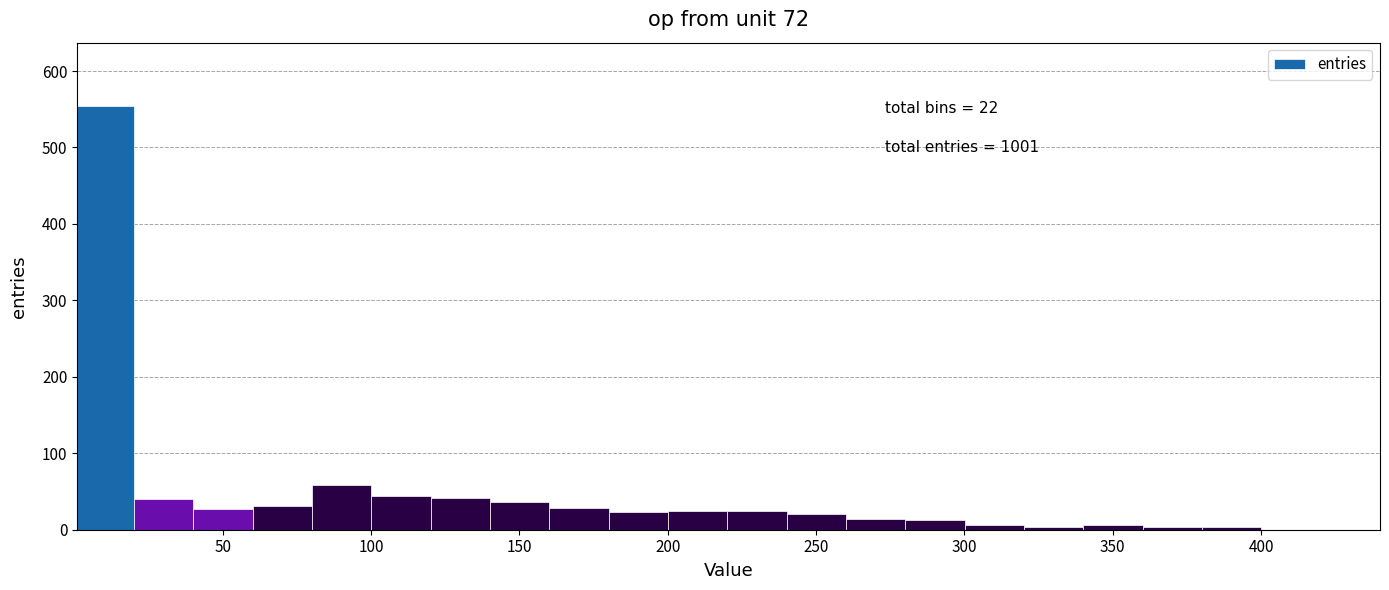

Read against the x-axis, roughly where is the centre of the tallest bar?

10